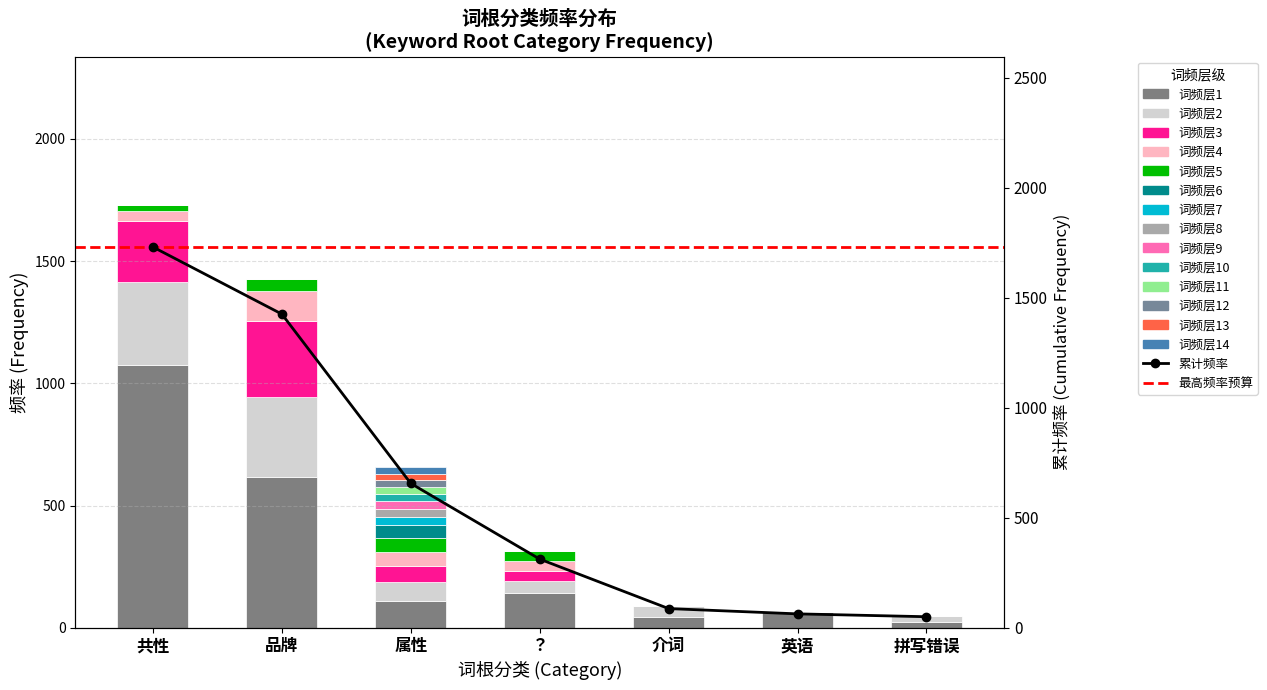

The value at 品牌 is 912. True or false?

False